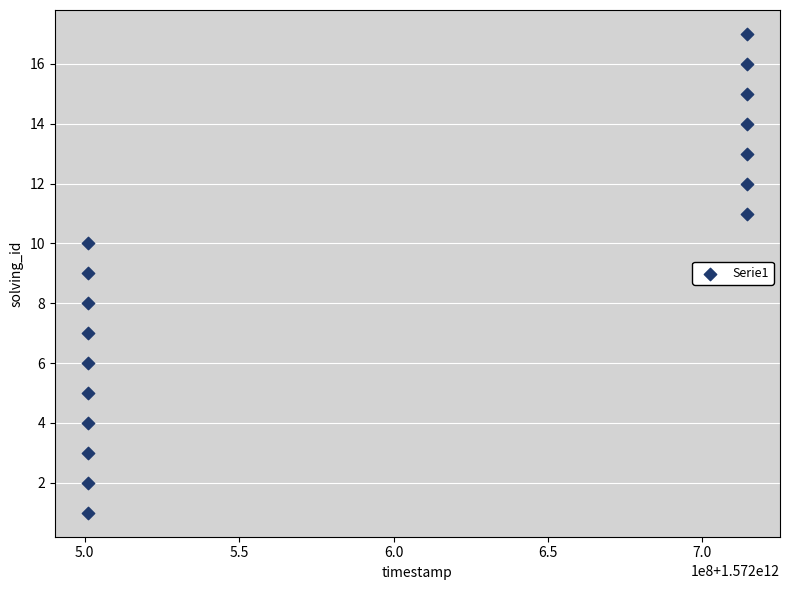

What is the range of Y values (max minus min)?

16